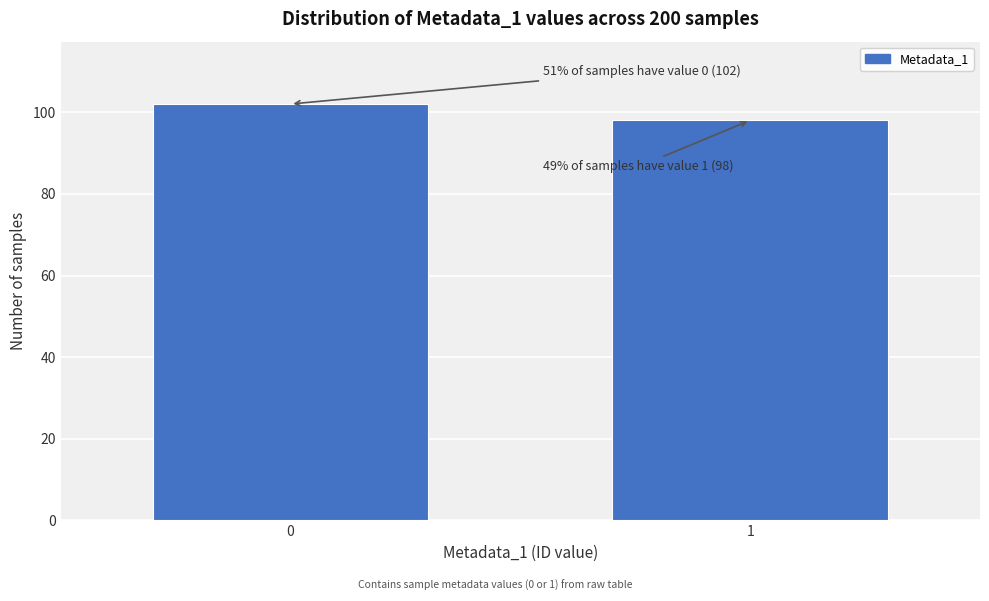

Reading right to left, what are all the values shown in this chart?

98	102